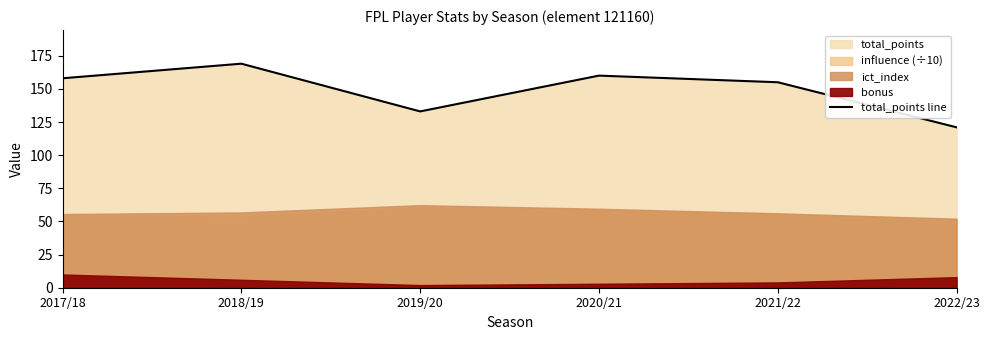

Is it true that the value at 2022/23 is 75?

False